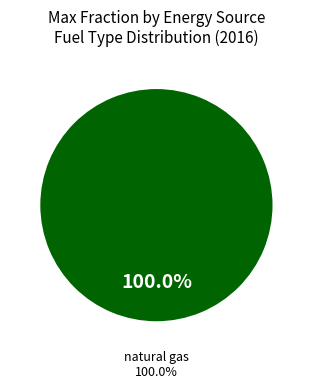

Does natural gas account for over 50% of the chart?

Yes